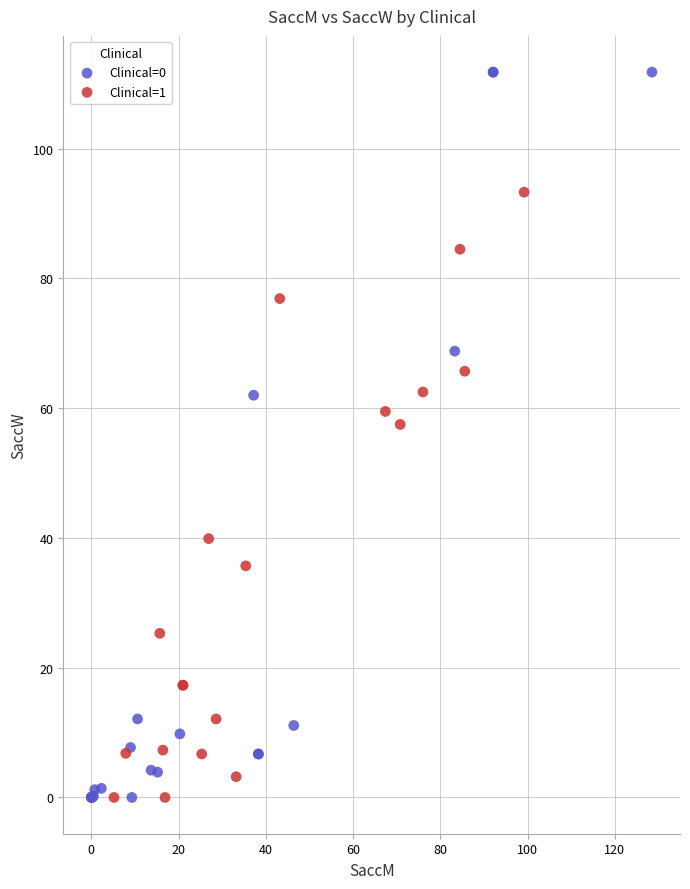

Which series reaches the maximum Y coordinate?

Clinical=0